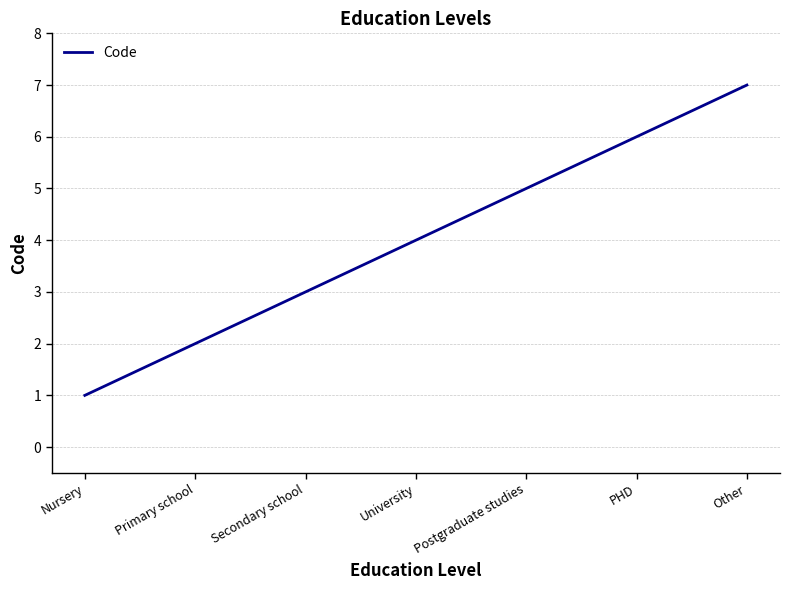

Rank the categories by value from lowest to highest.

Nursery, Primary school, Secondary school, University, Postgraduate studies, PHD, Other